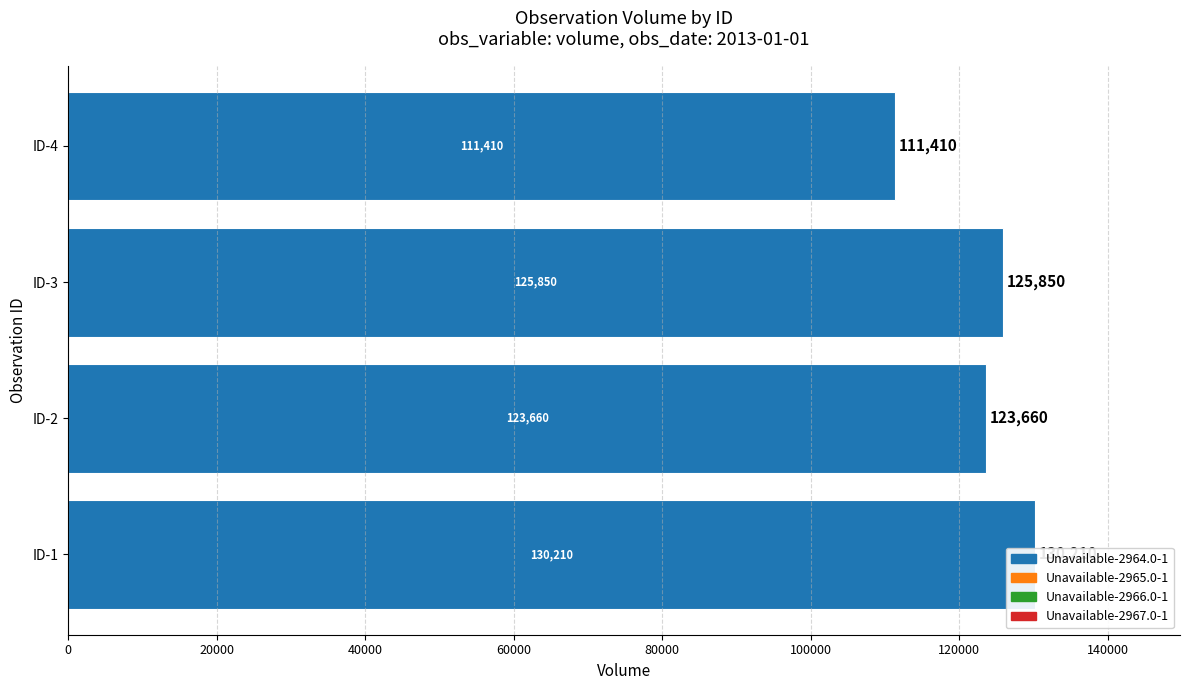

Count the number of categories in the chart.

4